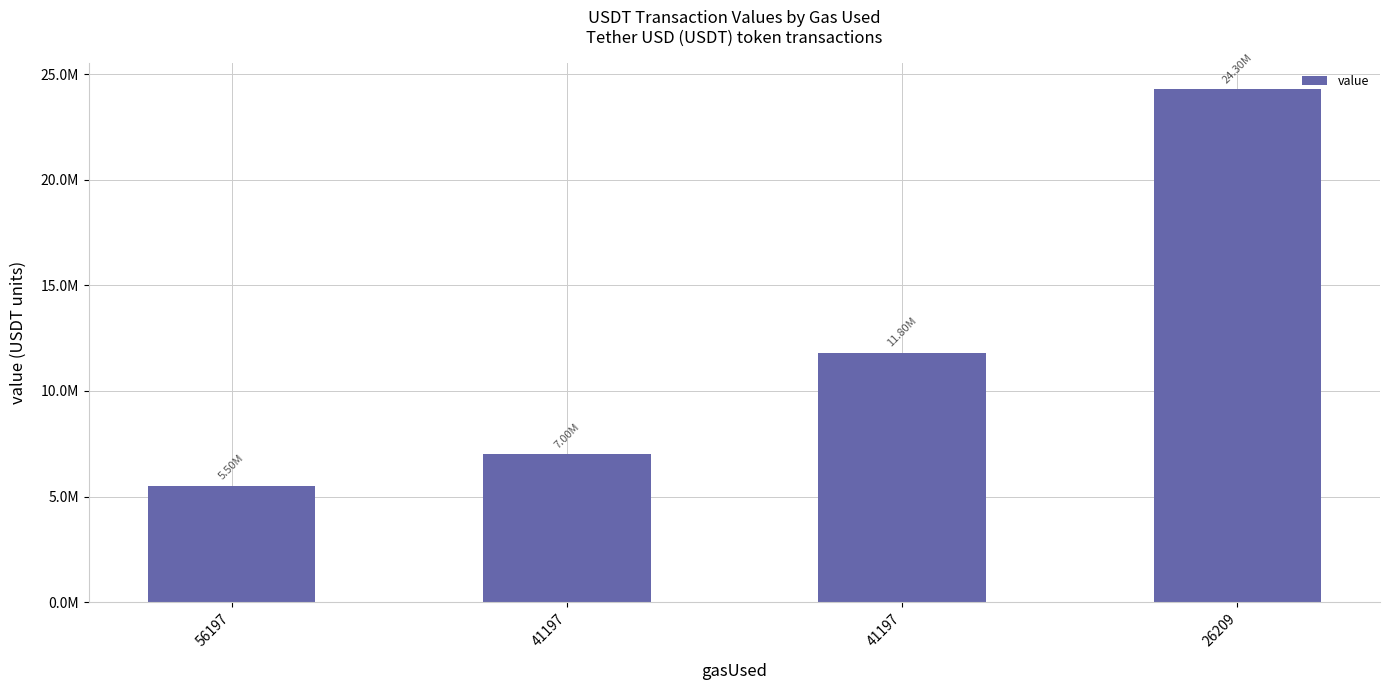

Which has a higher value, 56197 or 41197?

41197